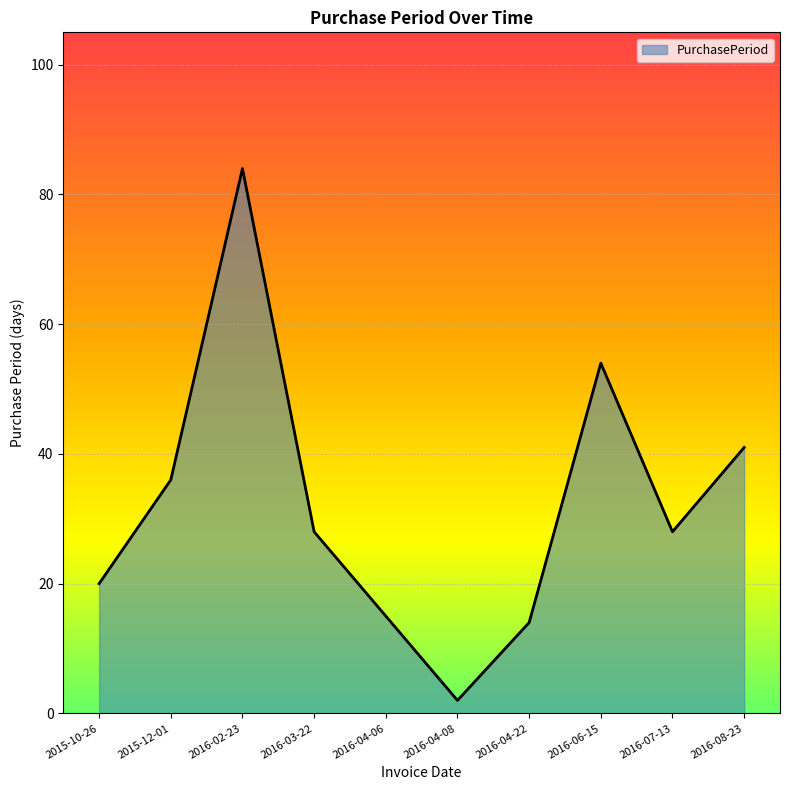

True or false: the data shows 28 at 2016-03-22.

True